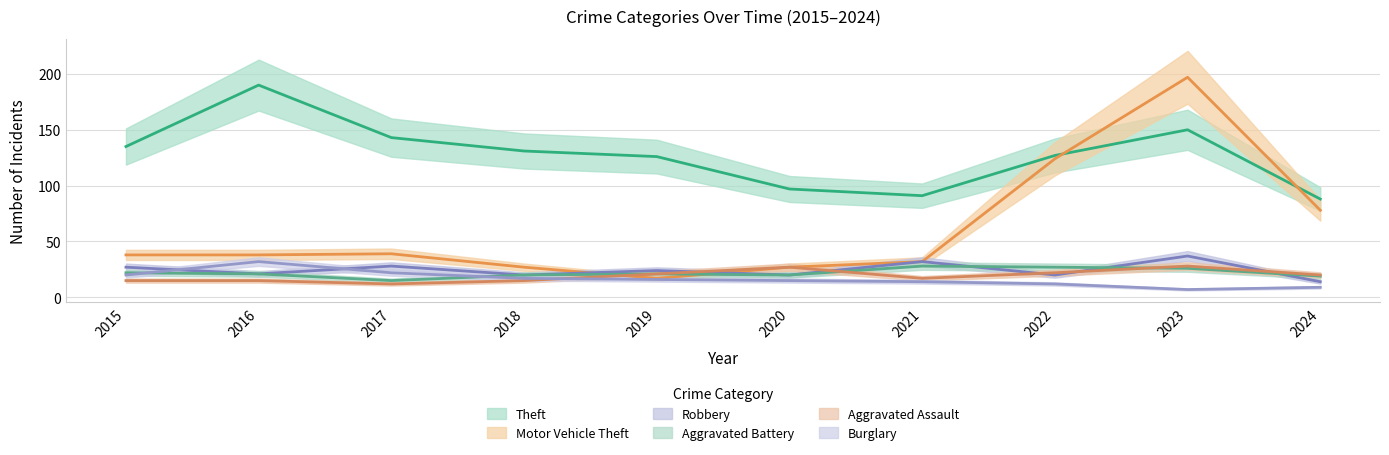

Does the chart display data point markers on the line(s)?

No